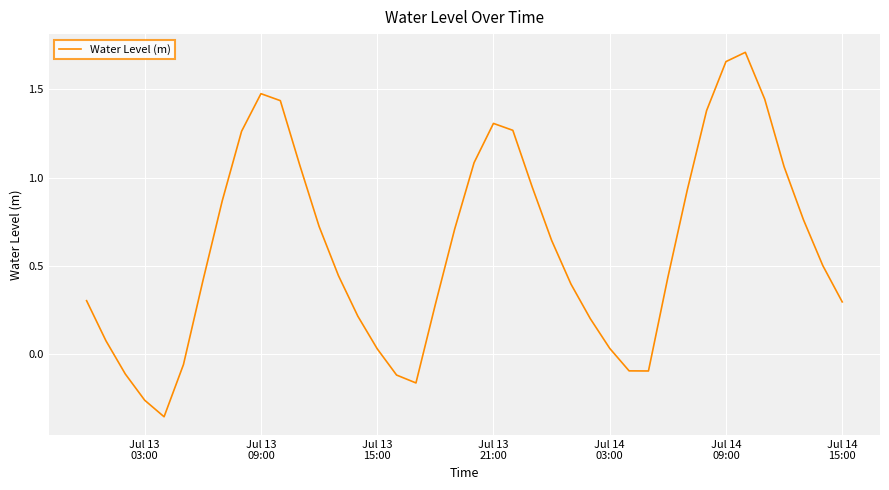

What is the difference between the maximum and minimum values?

2.1